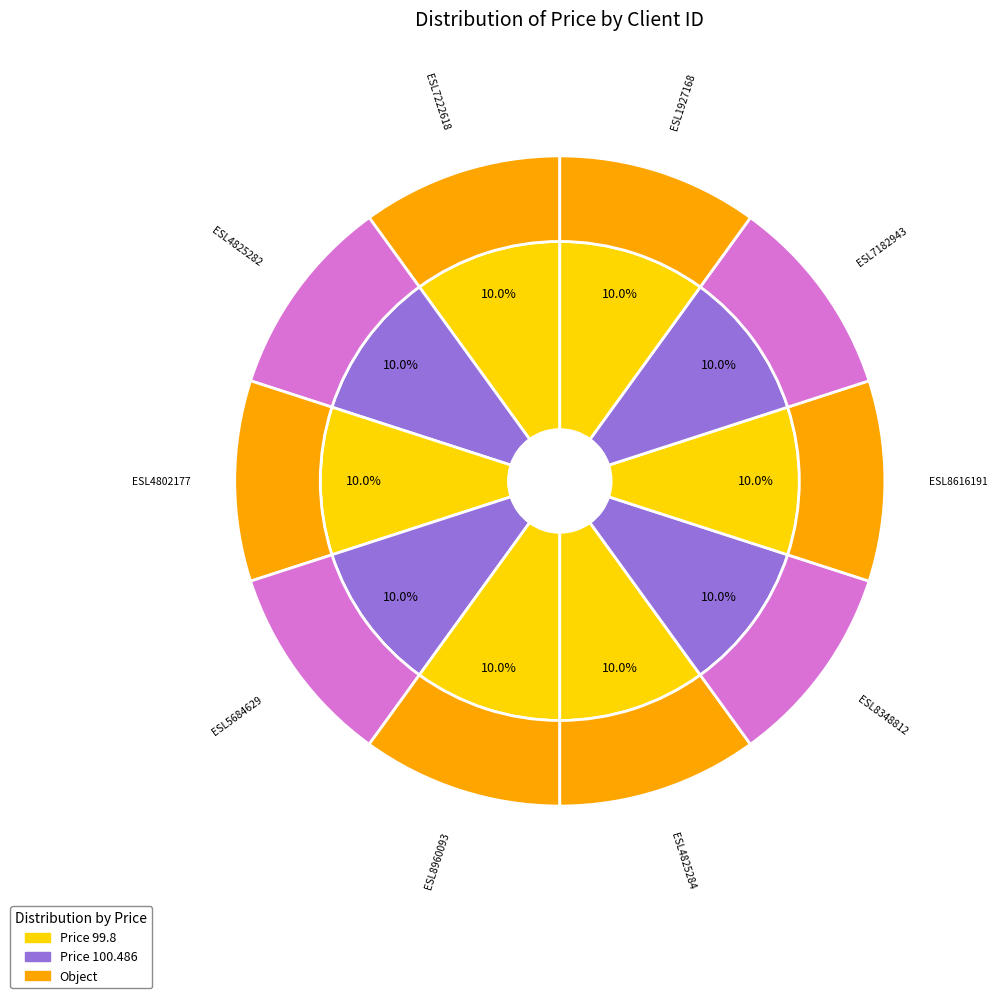

To the nearest percent, what portion does ESL1927168 represent?

10%